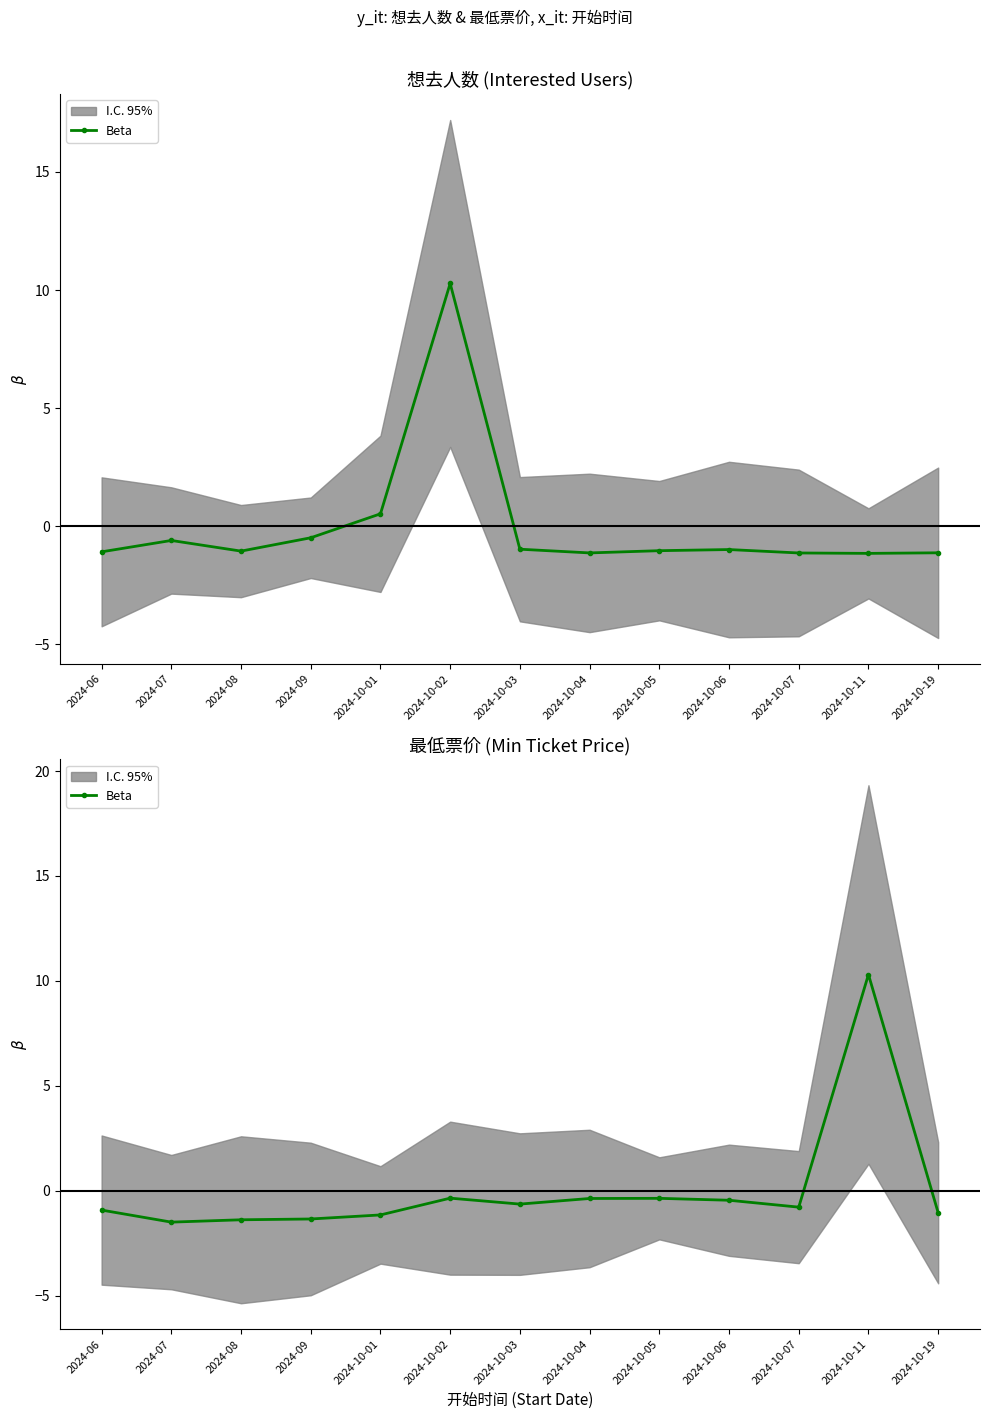

What is the label of the 13th point from the right?

2024-06